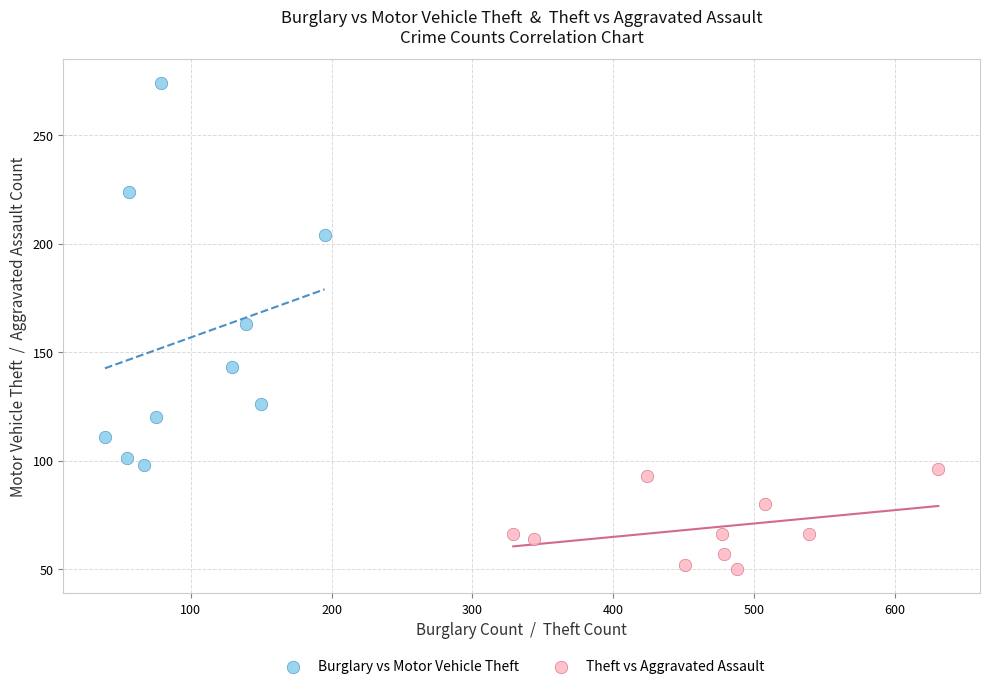

Which series has the widest spread of Y values?

Burglary vs Motor Vehicle Theft